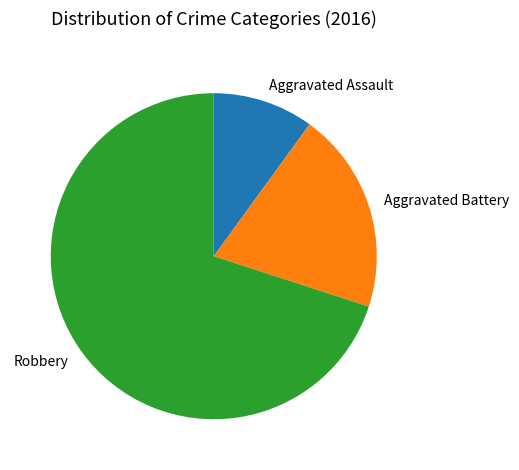

Which slice is the smallest?

Aggravated Assault